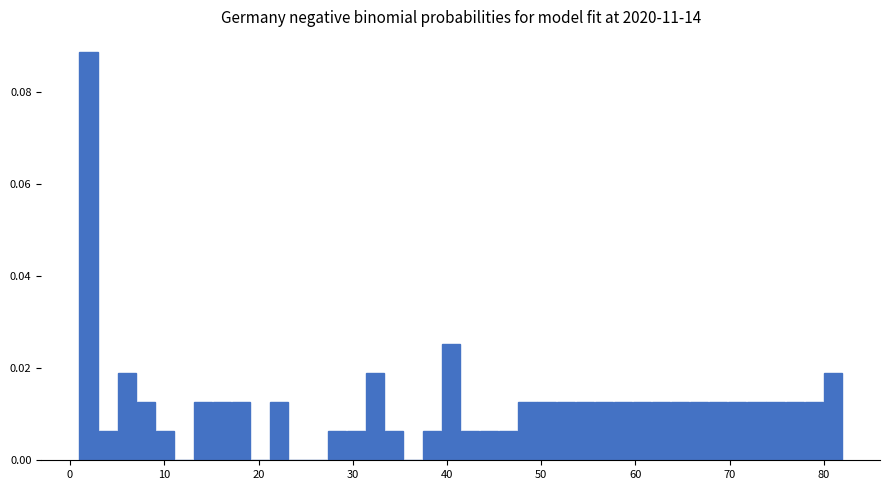

Around what value on the x-axis is the tallest bar? Give the approximate position of its centre, as read against the axis.

2